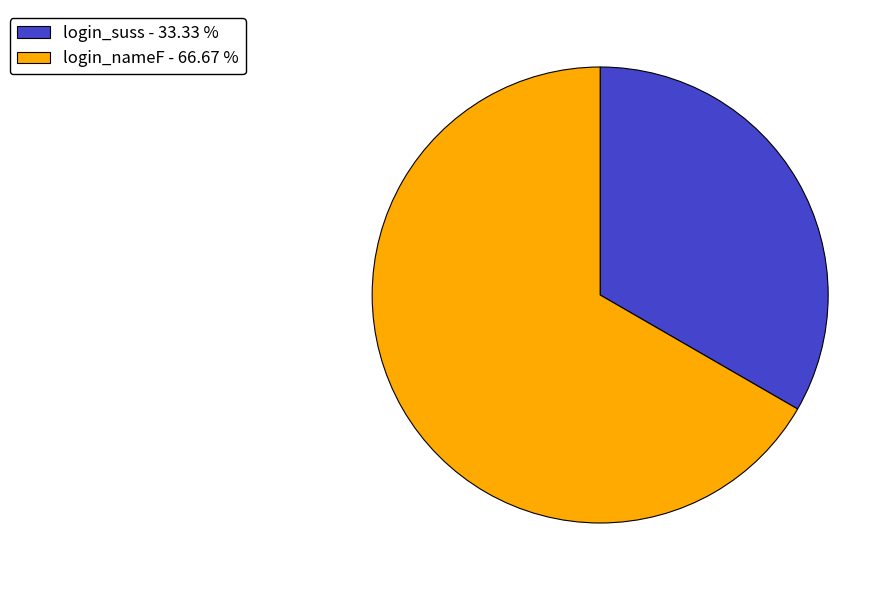

Between login_suss and login_nameF, which is larger?

login_nameF